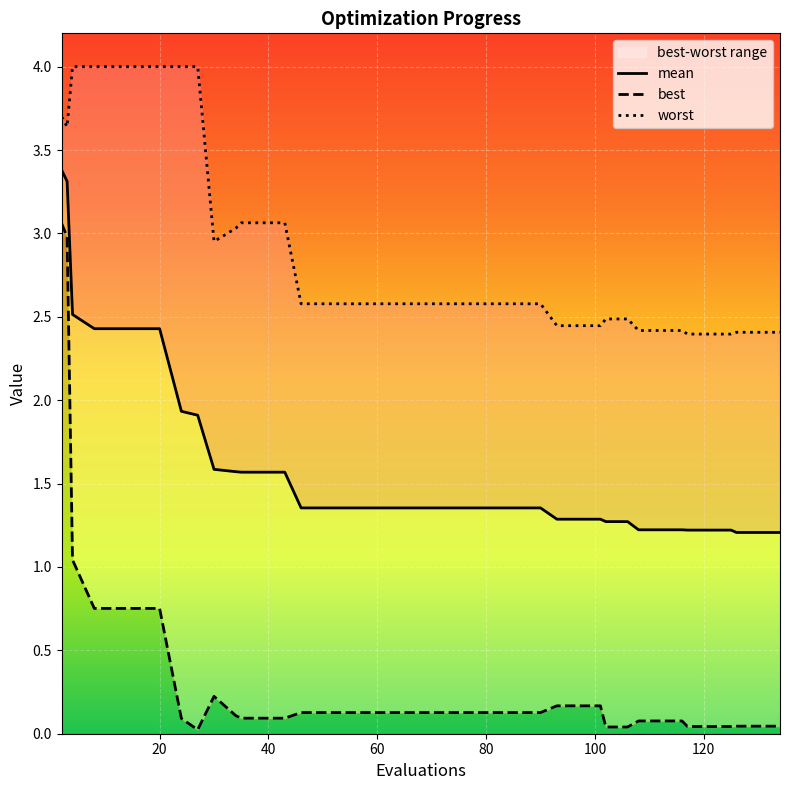

How many lines are shown in the chart?

3